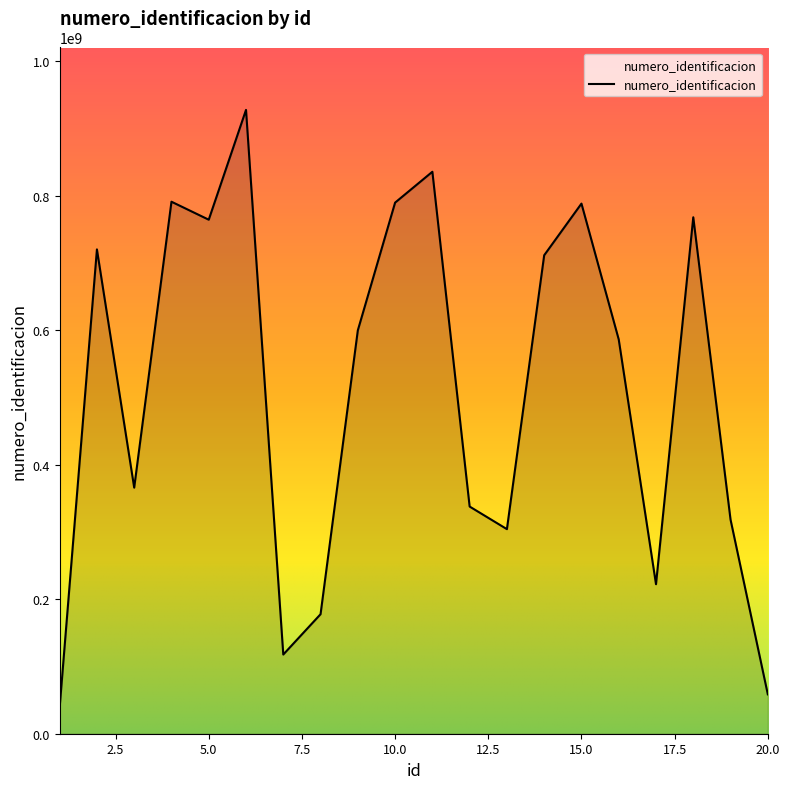

What is the sum of all values?

10226723716